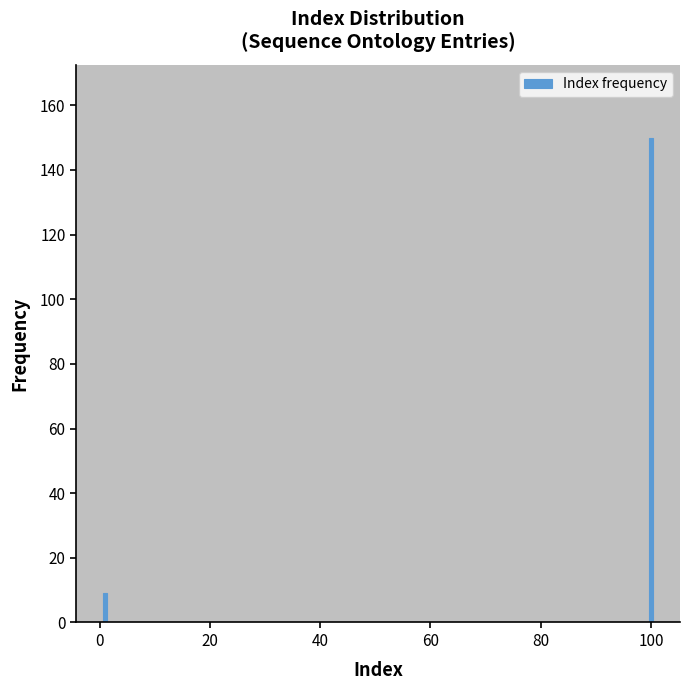

Reading right to left, list all the values displayed in this chart.

100=150	0=9